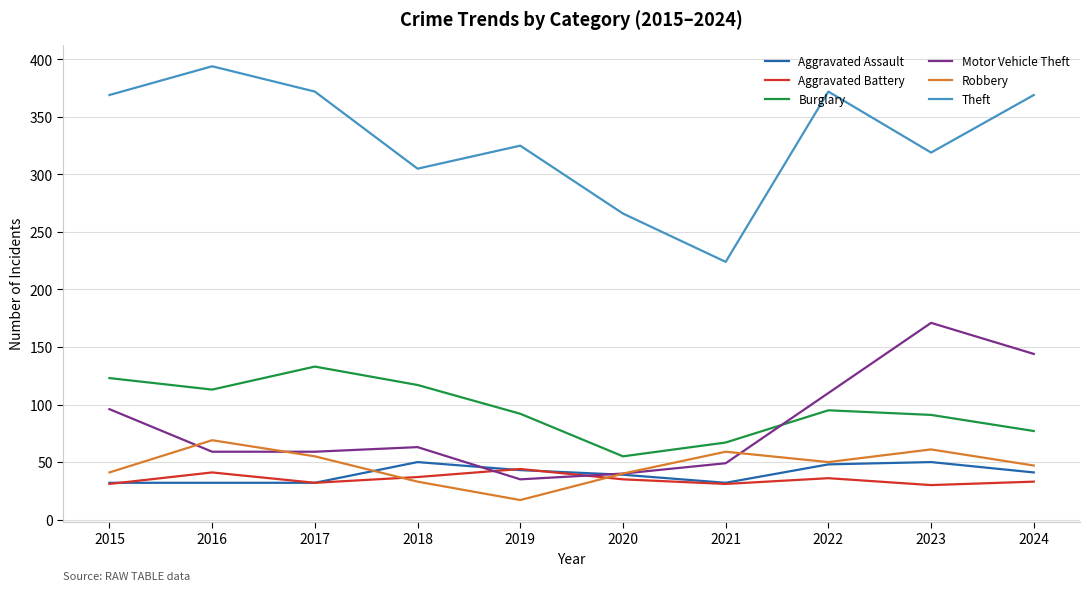

Count the number of categories in the chart.

10